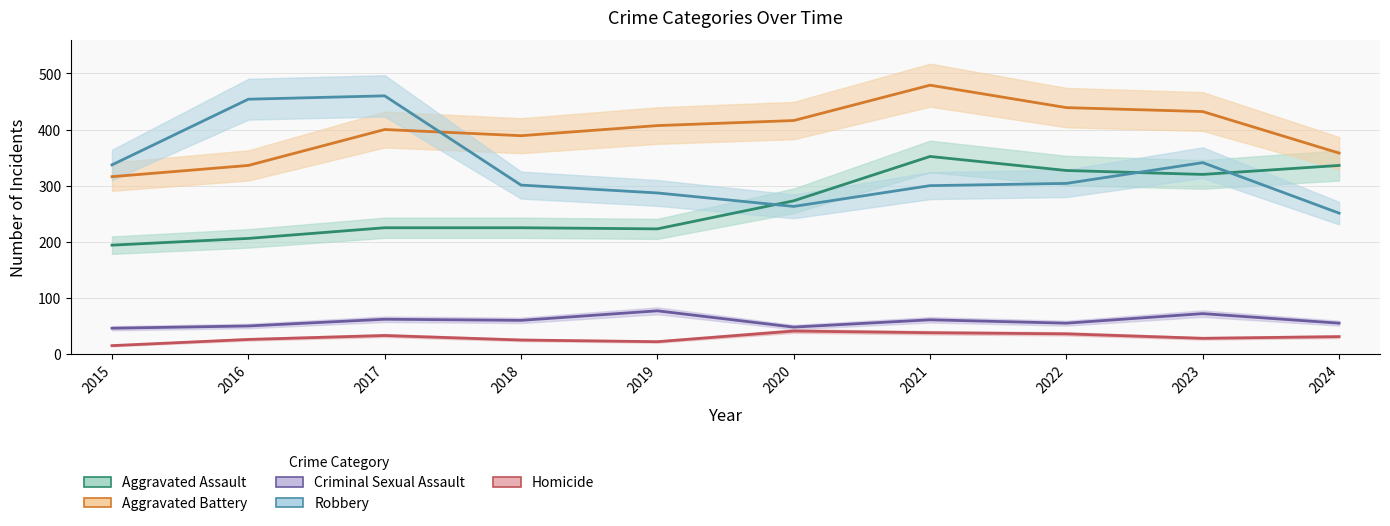

The Robbery series shows 454 at 2016. True or false?

True